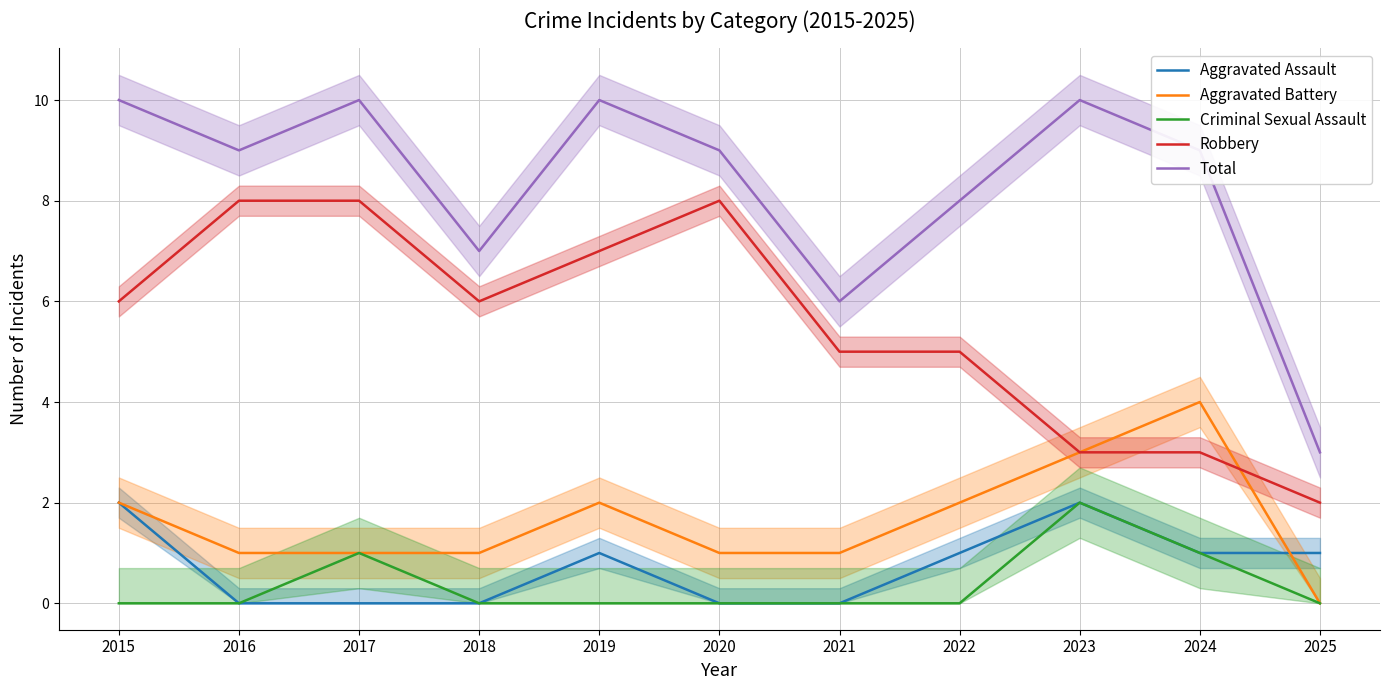

How many Aggravated Assault values are between 0 and 1?

9